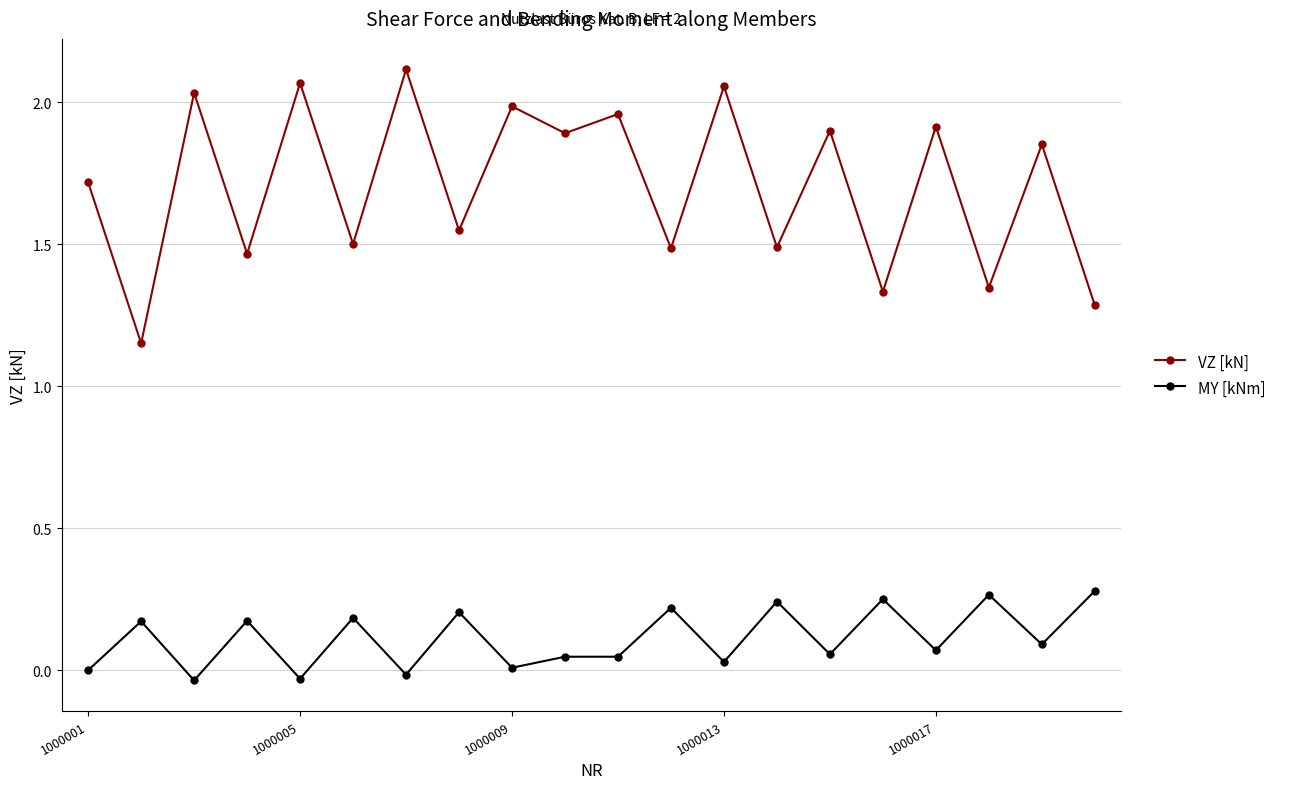

What is the difference between the second highest and second lowest values in the VZ [kN] series?

0.8